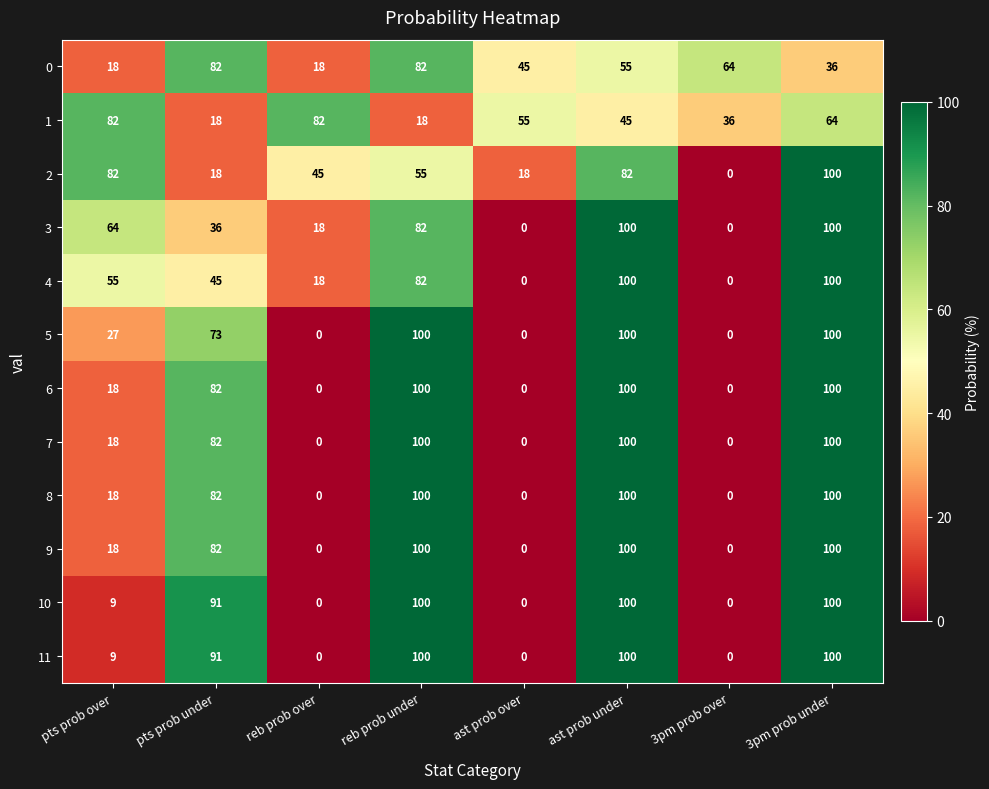

At how many categories does at least one series exceed 49?

8